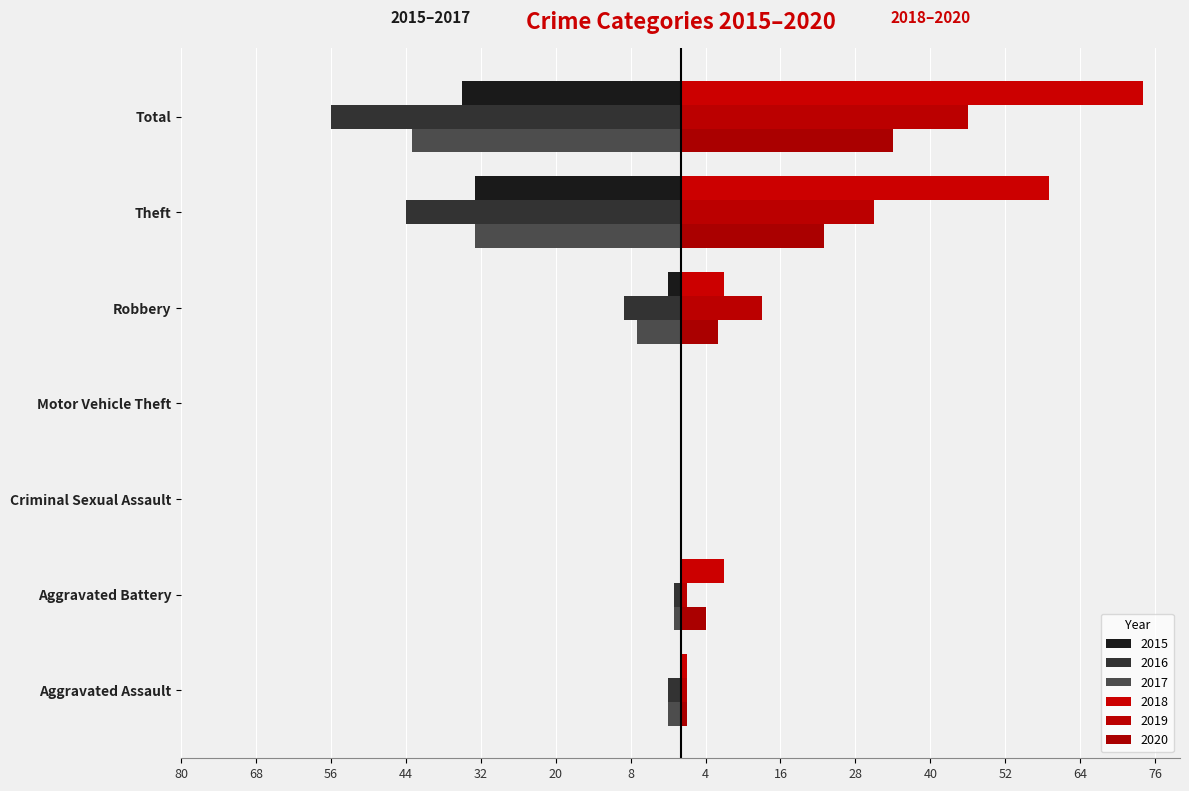

At which category is the sum across all series the highest?

Total